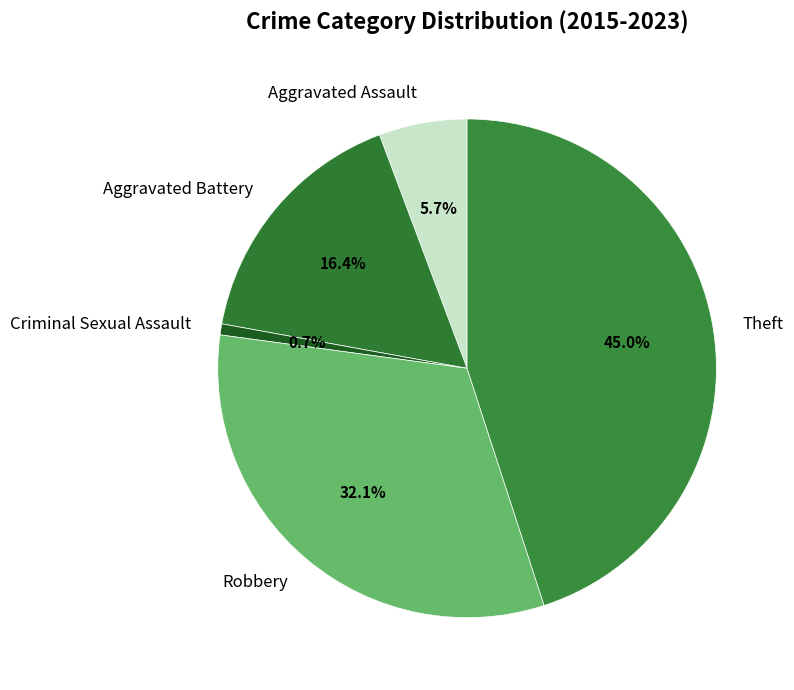

Is the sum of Criminal Sexual Assault and Aggravated Battery greater than half?

No